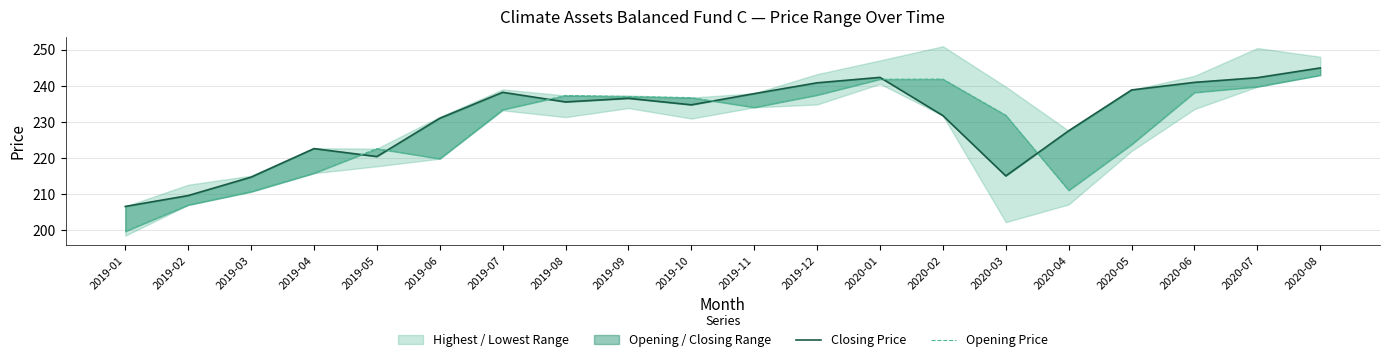

Which series has the largest total across all categories?

Closing Price